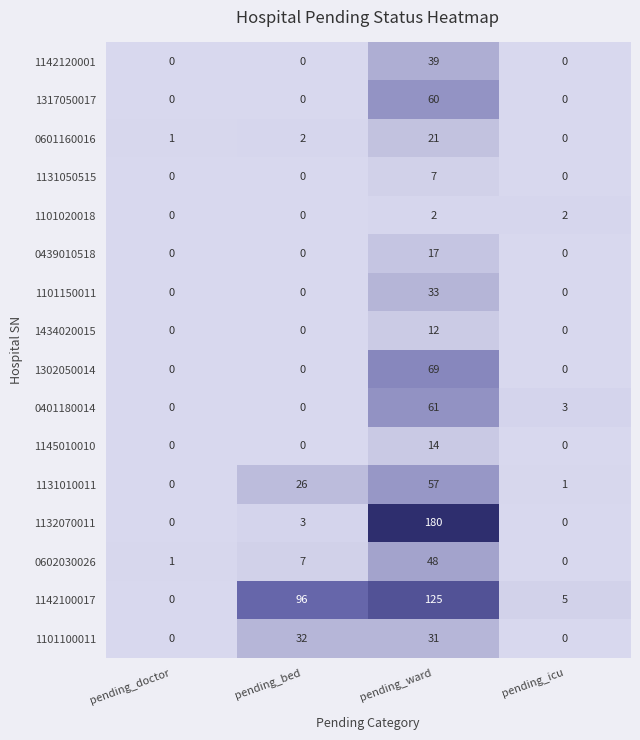

Which series has the widest spread of values?

1132070011